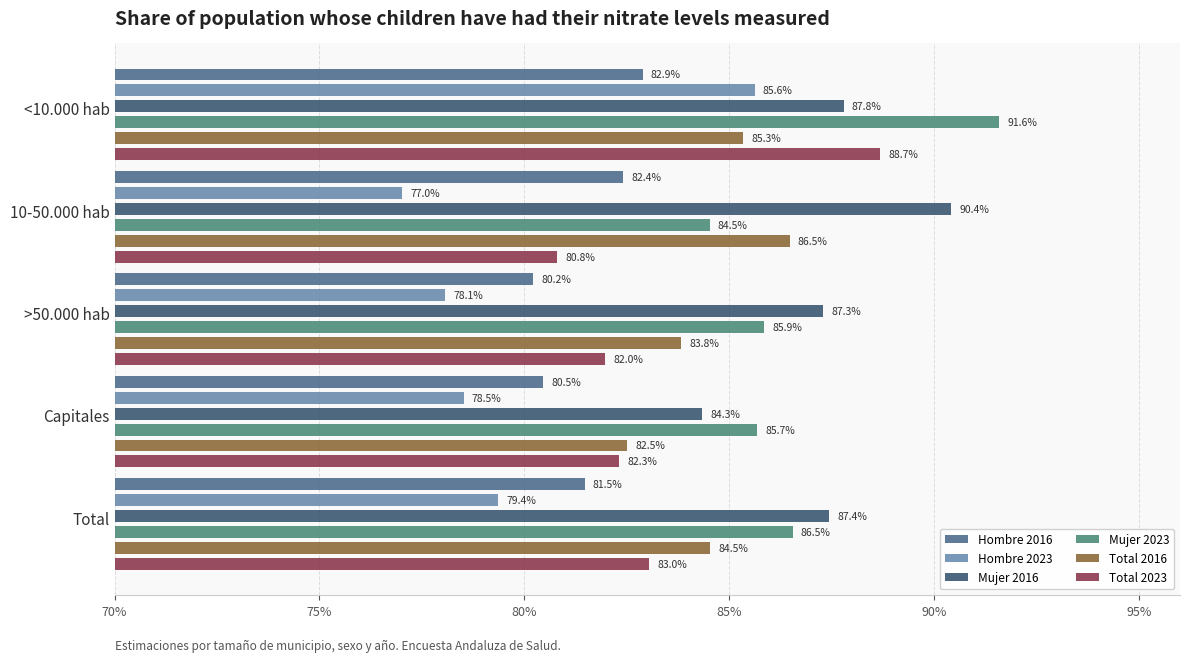

At how many categories does at least one series exceed 0?

5